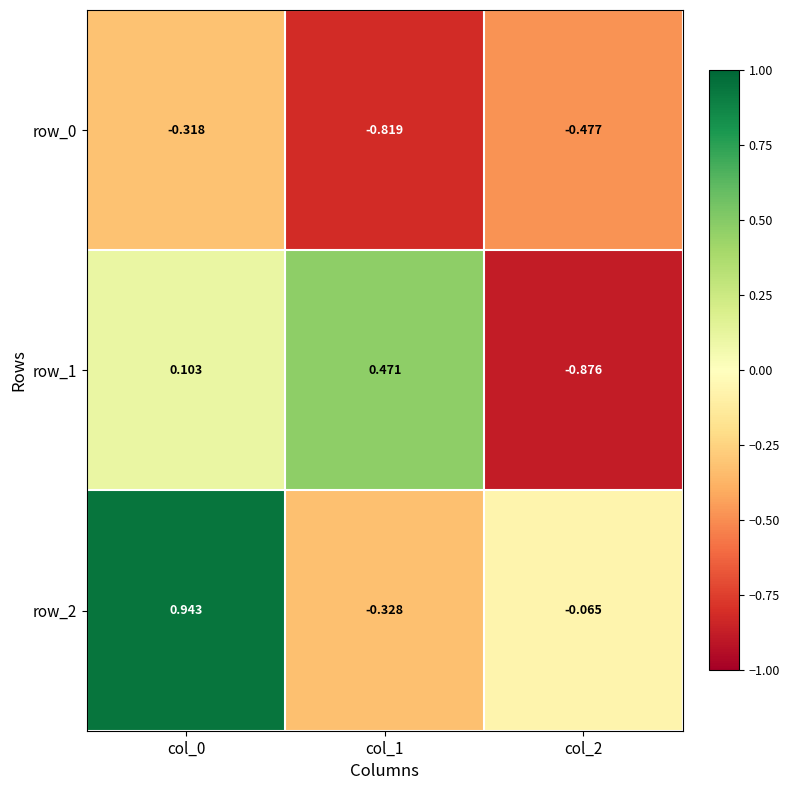

Is the value of row_2 at col_0 greater than the value of row_0 at col_0?

Yes